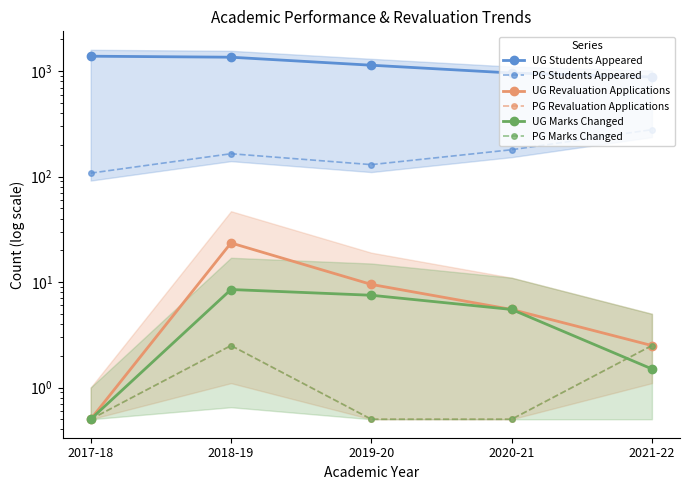

What is the average value of the UG Students Appeared series?

1146.0